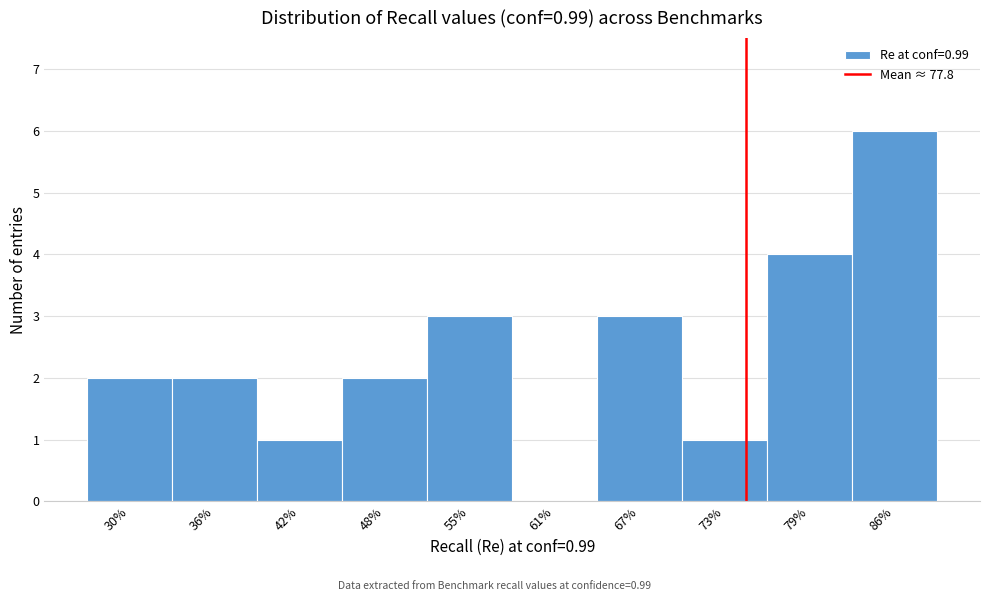

Reading right to left, list all the values displayed in this chart.

86%=6	79%=4	73%=1	67%=3	61%=0	55%=3	48%=2	42%=1	36%=2	30%=2